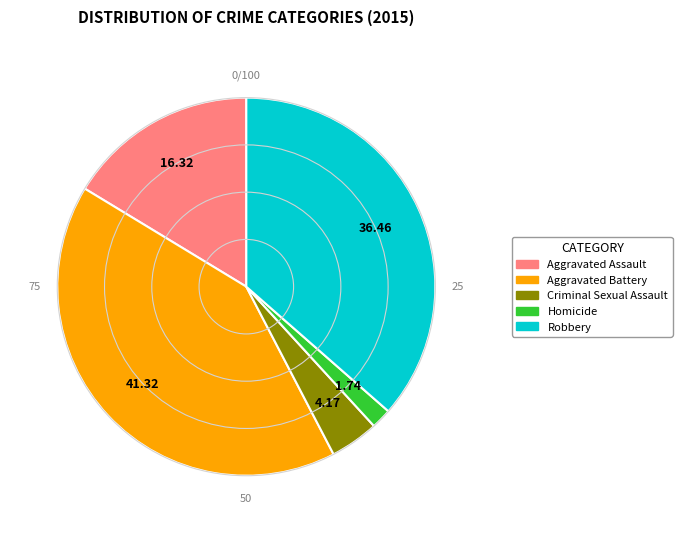

Combined, do Aggravated Assault and Criminal Sexual Assault account for over 50%?

No